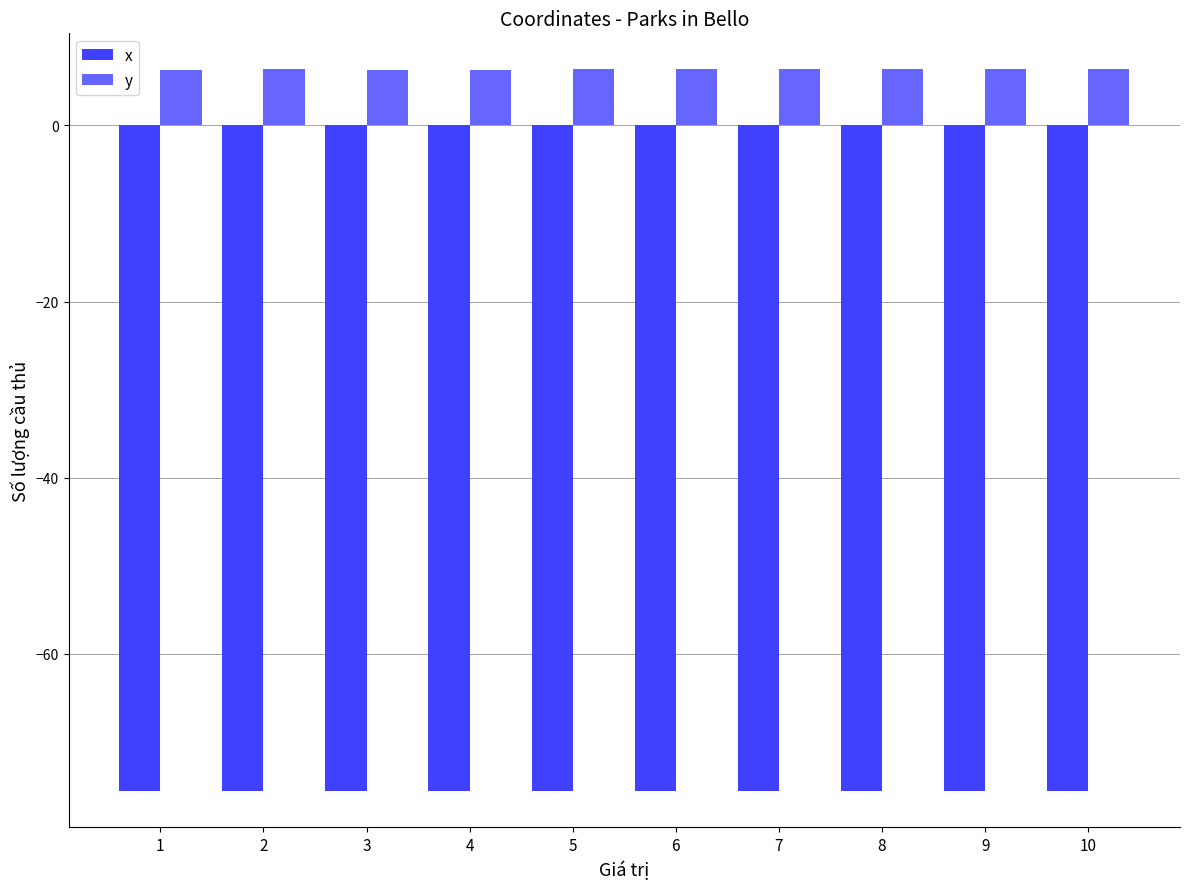

Which series has the largest total across all categories?

y